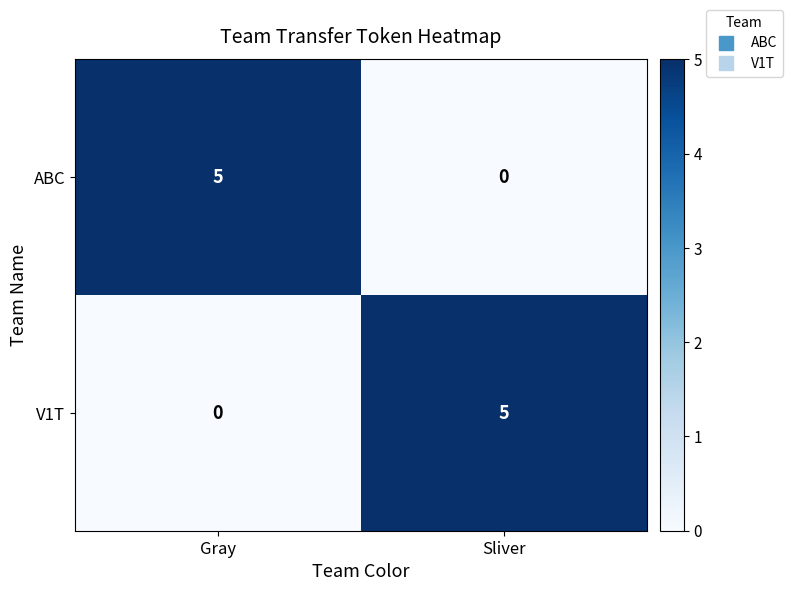

Reading right to left, extract all data points from this chart.

ABC: Sliver=0	Gray=5
V1T: Sliver=5	Gray=0